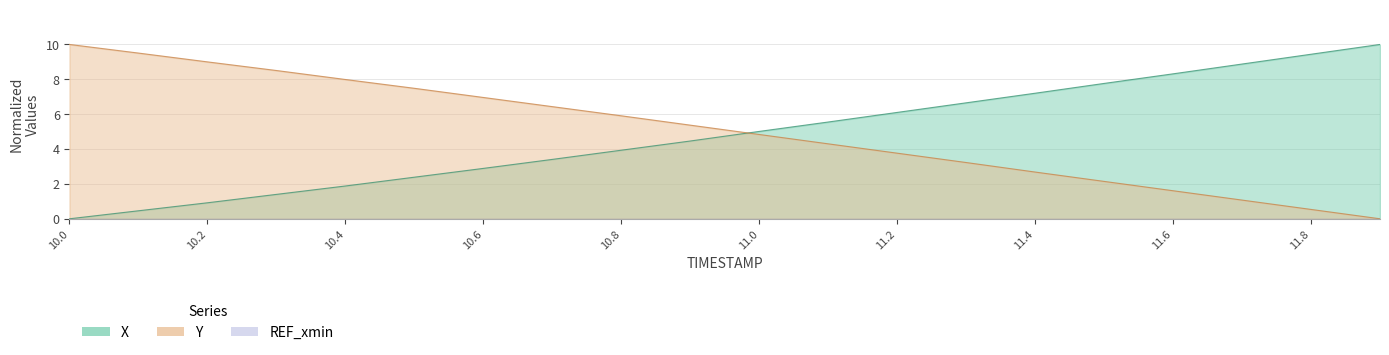

Between which two adjacent categories do Y and X first intersect?

10.9 and 11.0